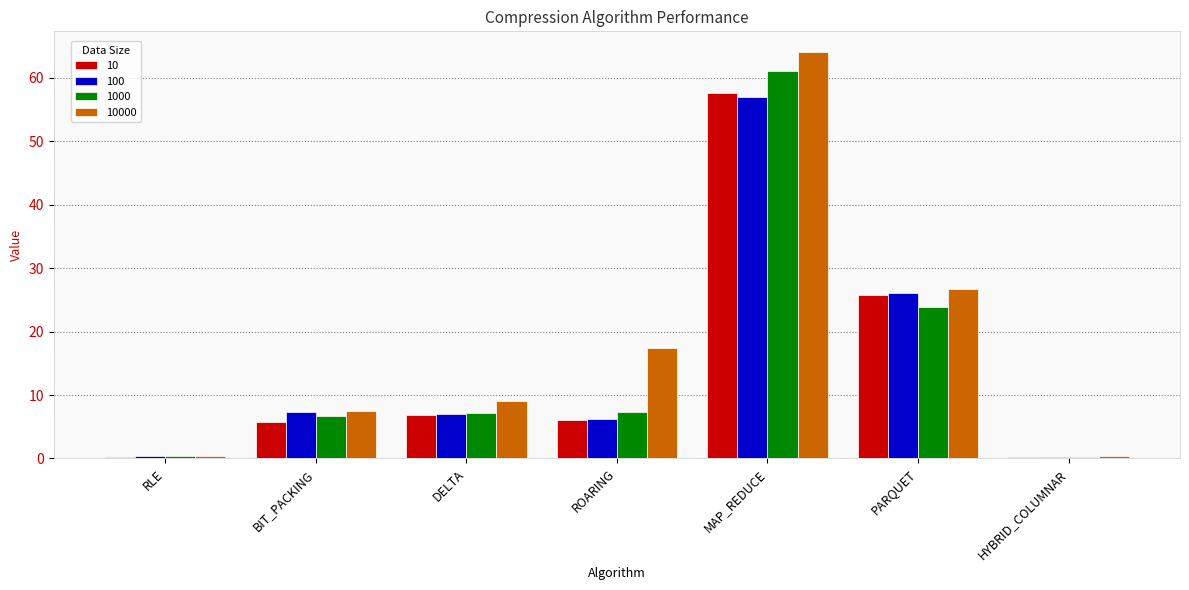

What is the sum of the 10000 values at ROARING and DELTA?

26.5